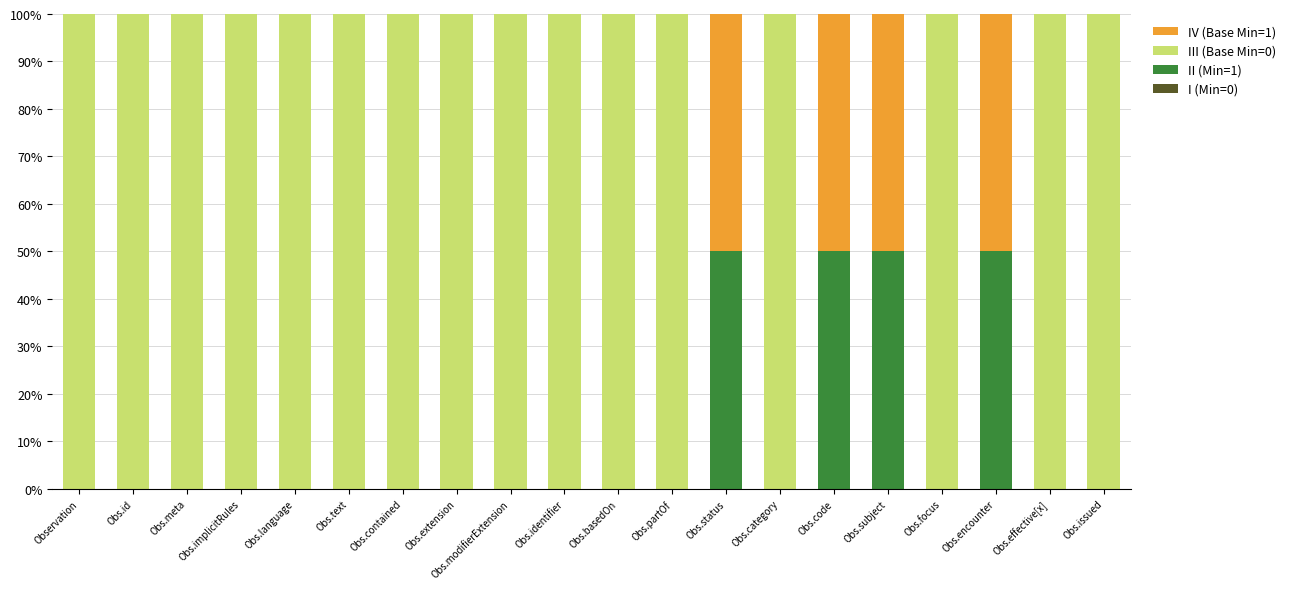

What is the total value across all series at Obs.contained?

100